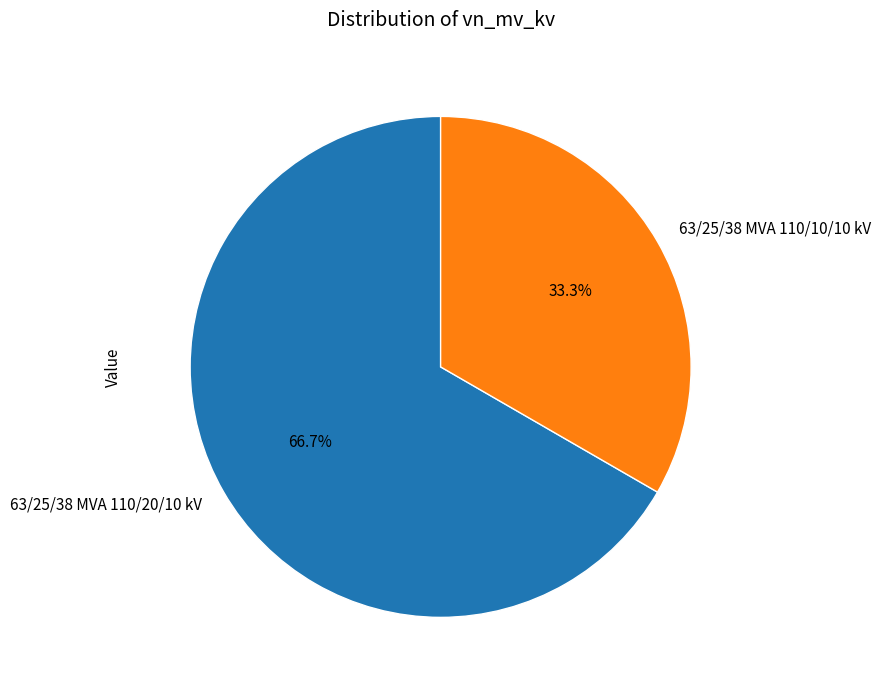

To the nearest percent, what portion does 63/25/38 MVA 110/10/10 kV represent?

33%